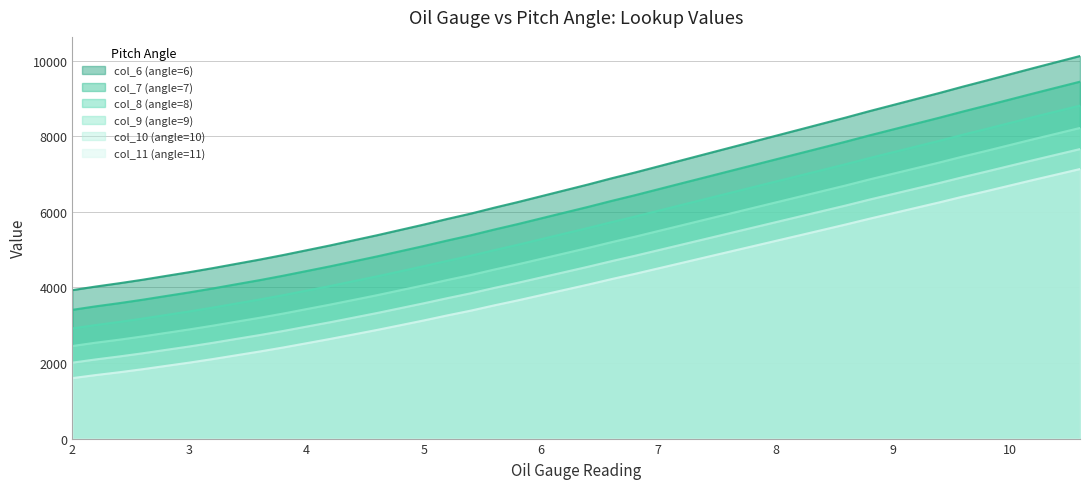

What is the difference between the col_6 (angle=6) values at 6.4 and 8.6?

1772